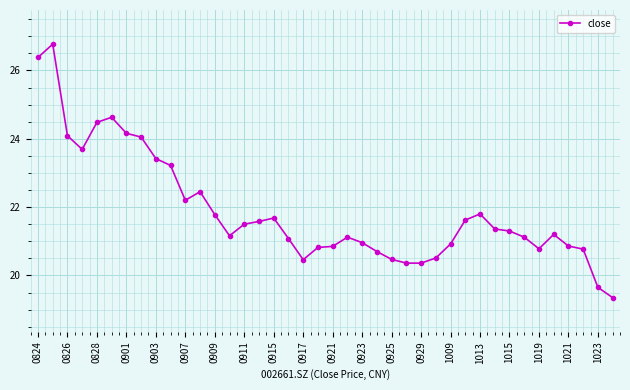

True or false: there are more than 0 points higher than both neighbors.

True